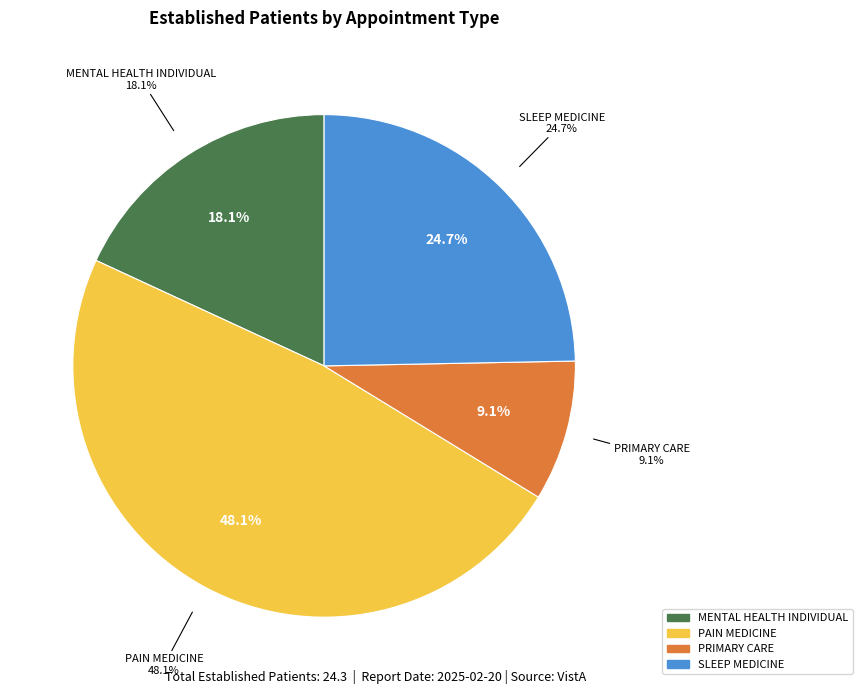

To the nearest percent, what is the difference between the largest and smallest slice percentages?

39%